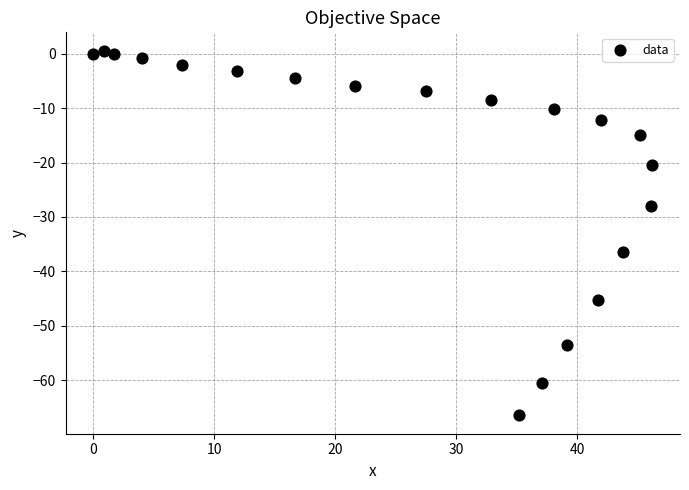

What is the range of Y values (max minus min)?

67.1